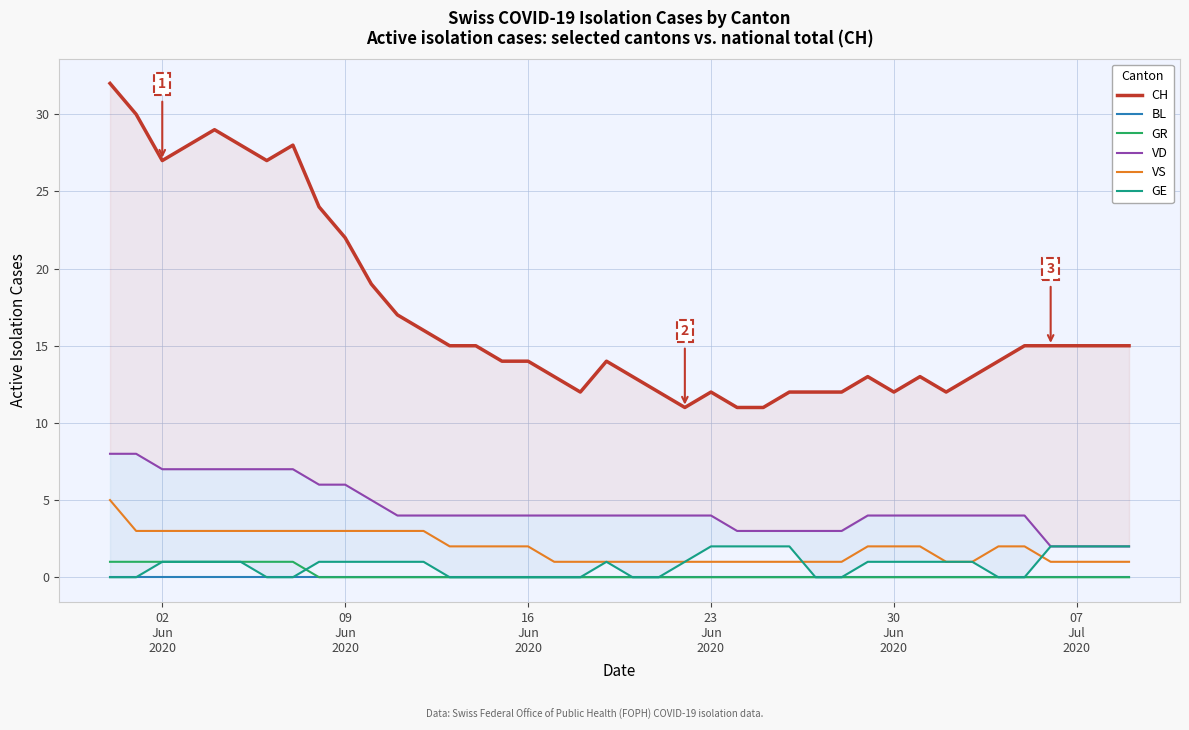

True or false: GE and BL intersect in this chart.

False